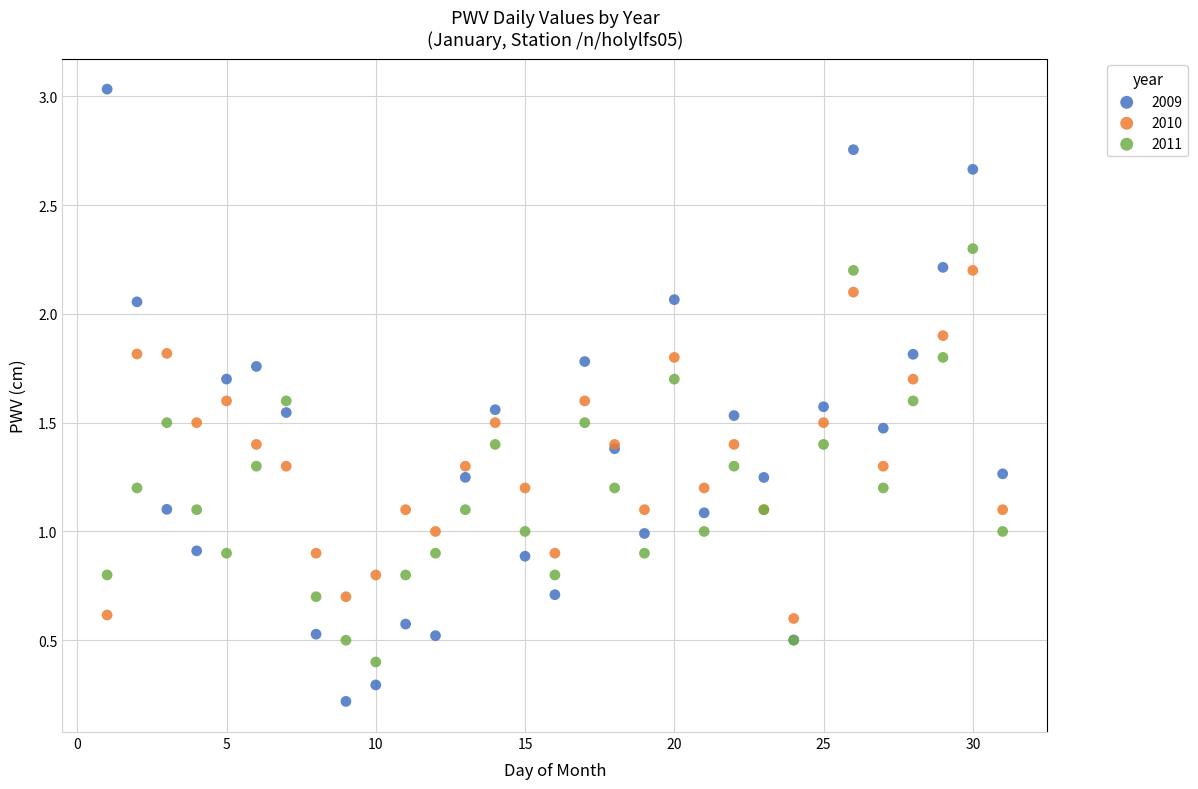

Which series reaches the minimum Y coordinate?

2009